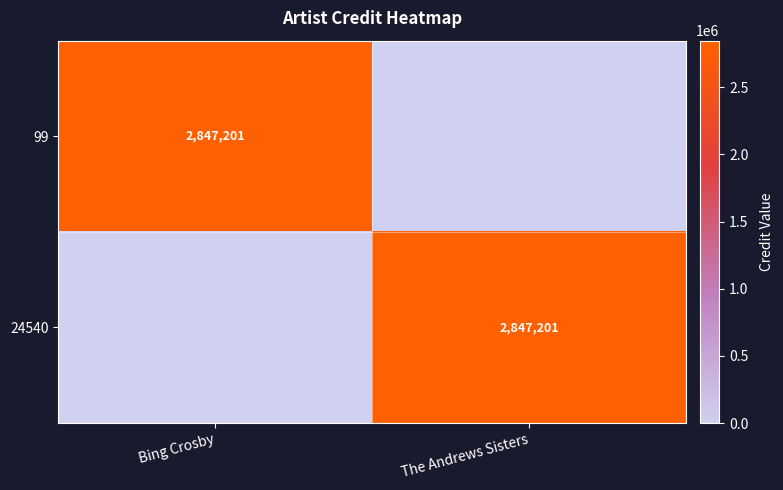

The 99 series shows 4410086 at Bing Crosby. True or false?

False